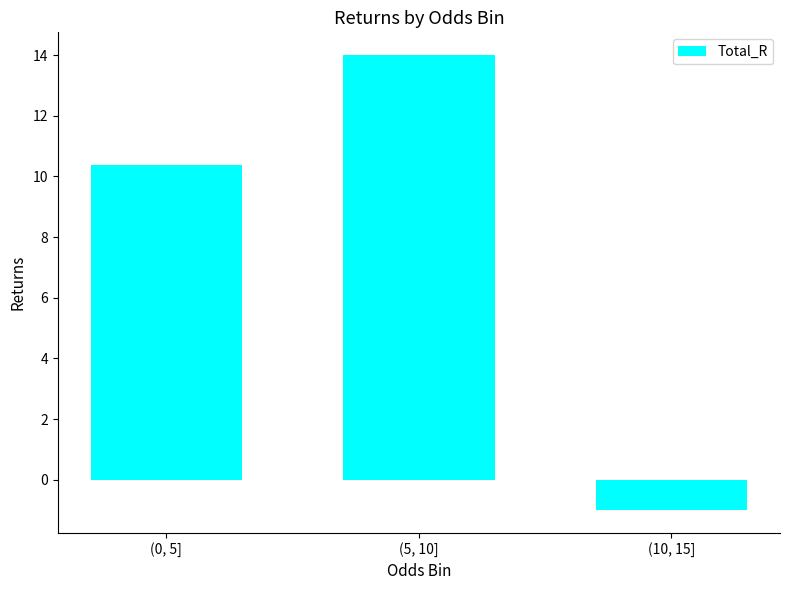

Which category has the highest value across all series?

(5, 10]